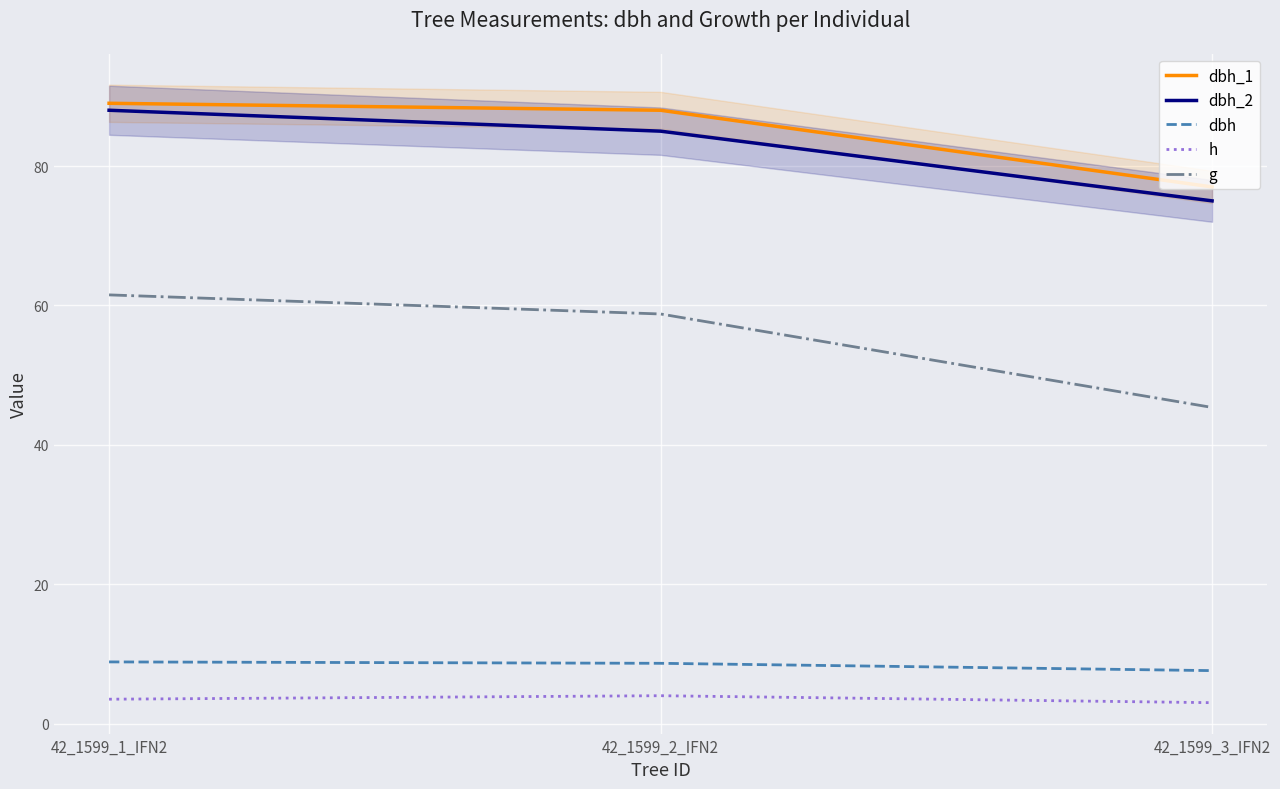

What is the sum of all dbh values?

25.1